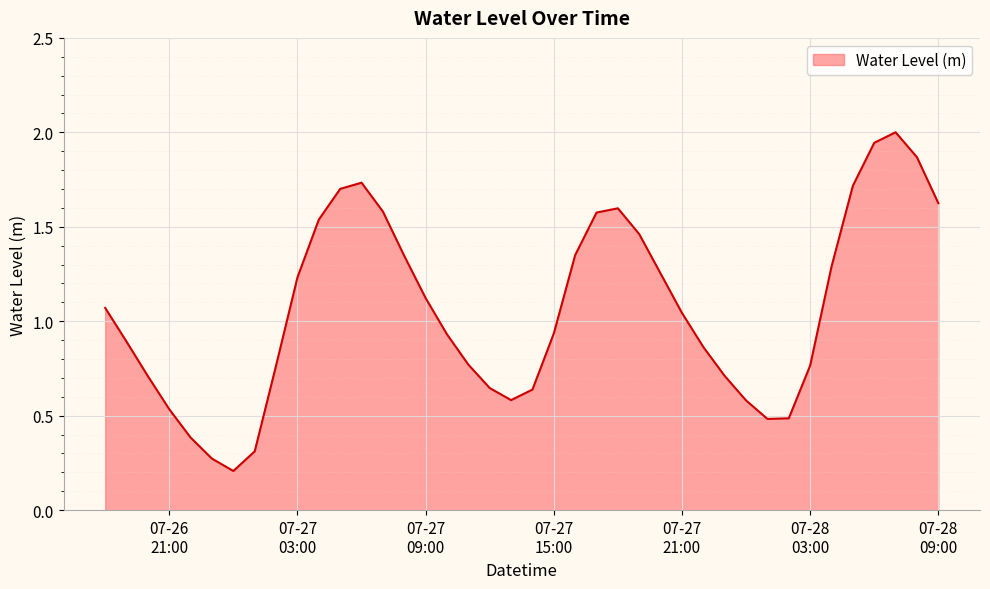

What is the maximum value shown in the chart?

2.0